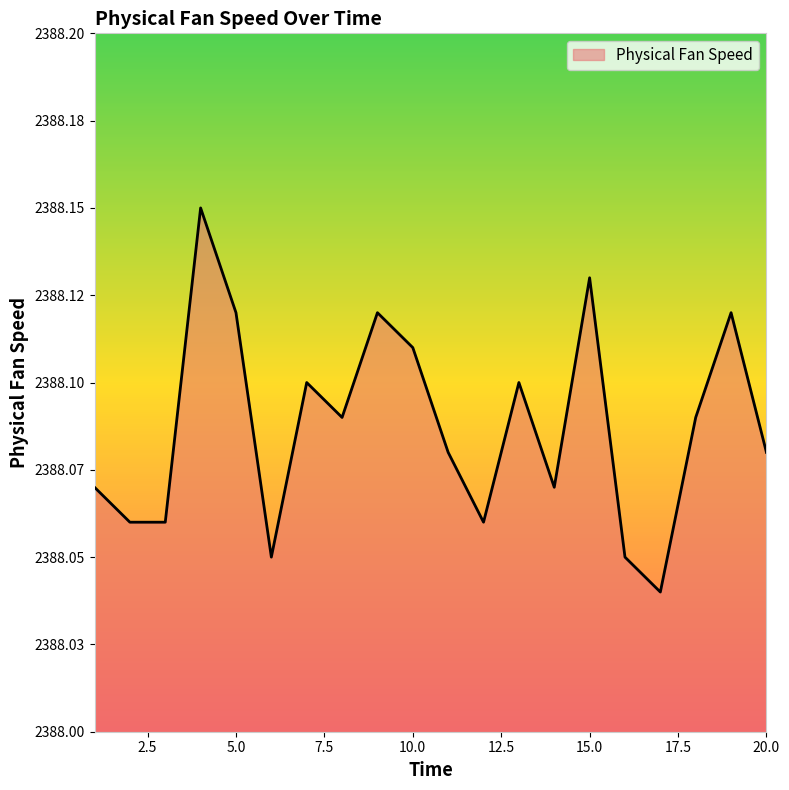

At which category does the data reach its first local valley?

6